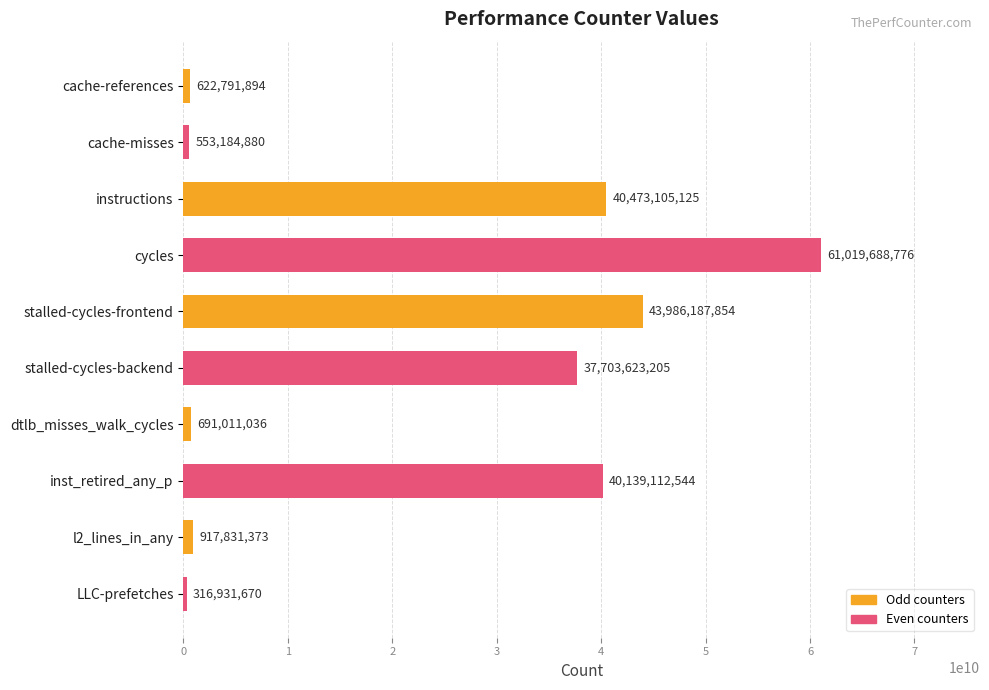

What is the label of the 1st bar from the bottom?

LLC-prefetches